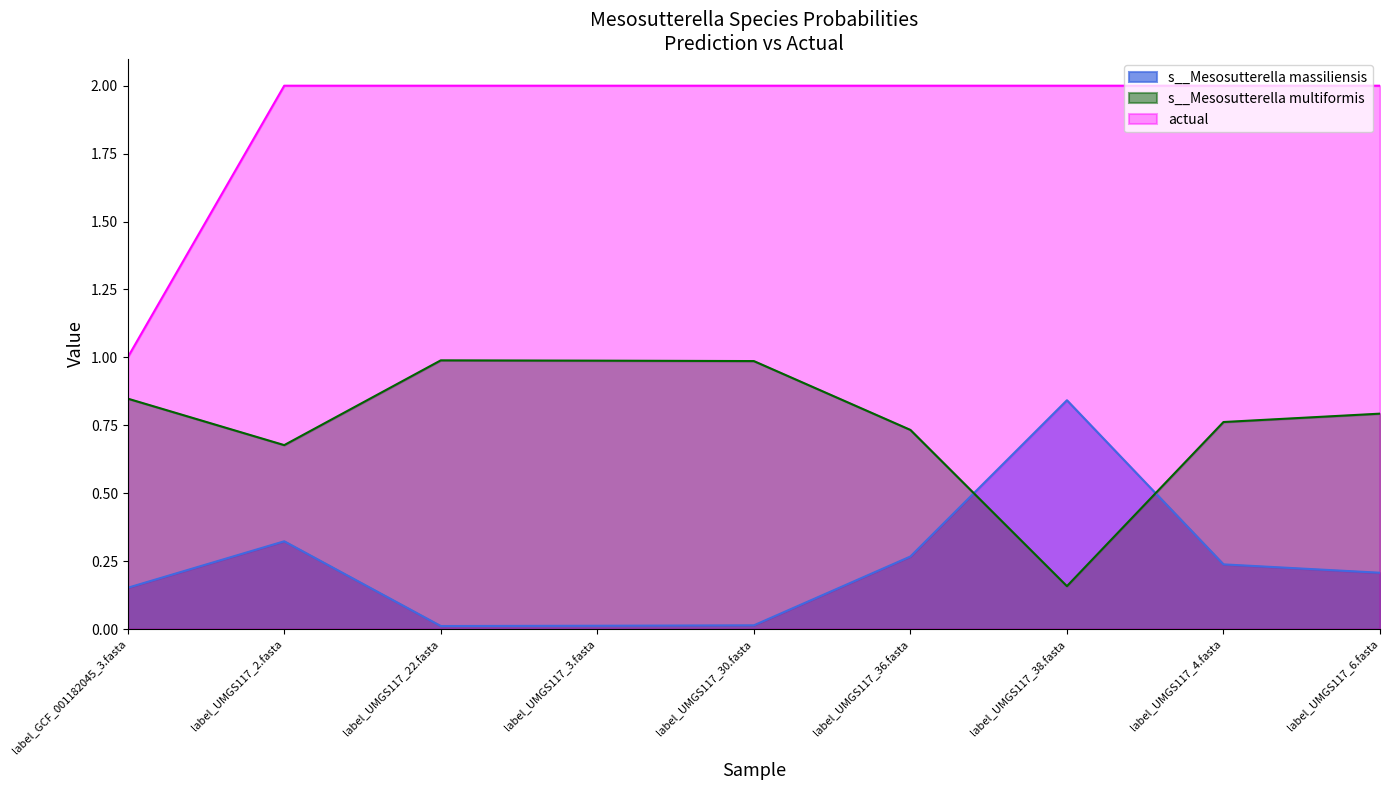

How many actual values are between 2 and 3?

8